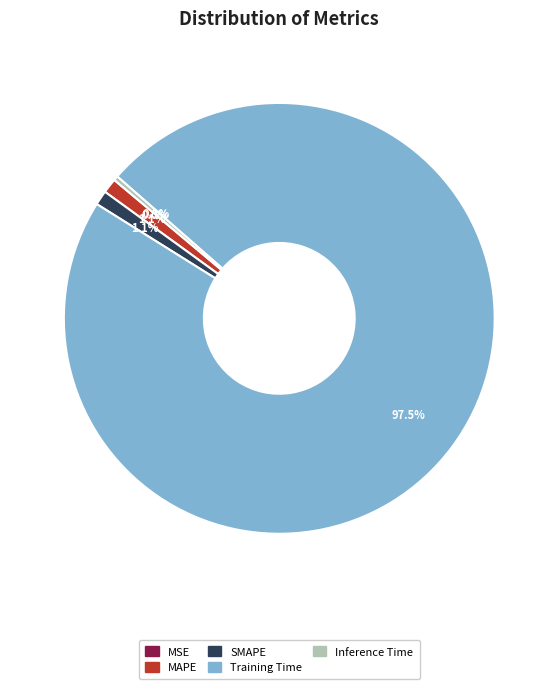

Is MAPE the majority of the pie?

No